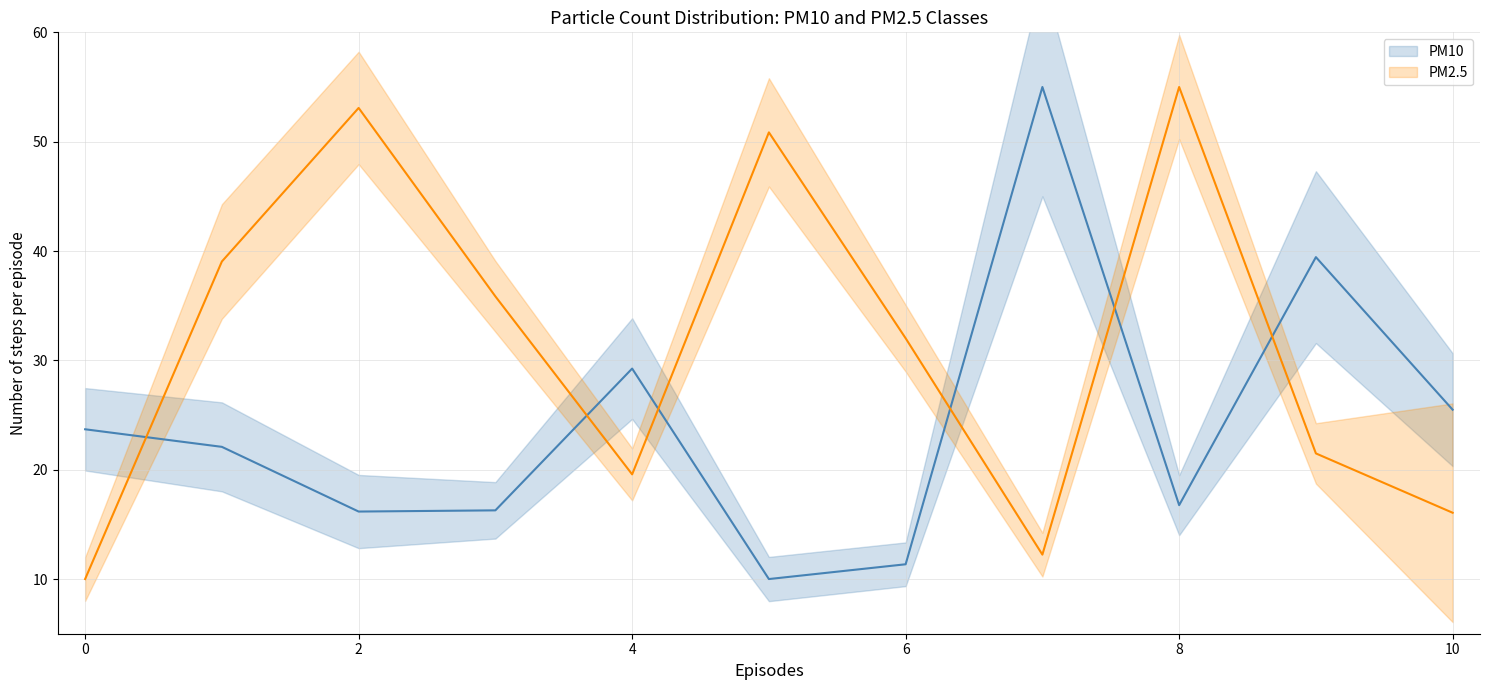

What is the average value of the PM2.5 series?

31.4